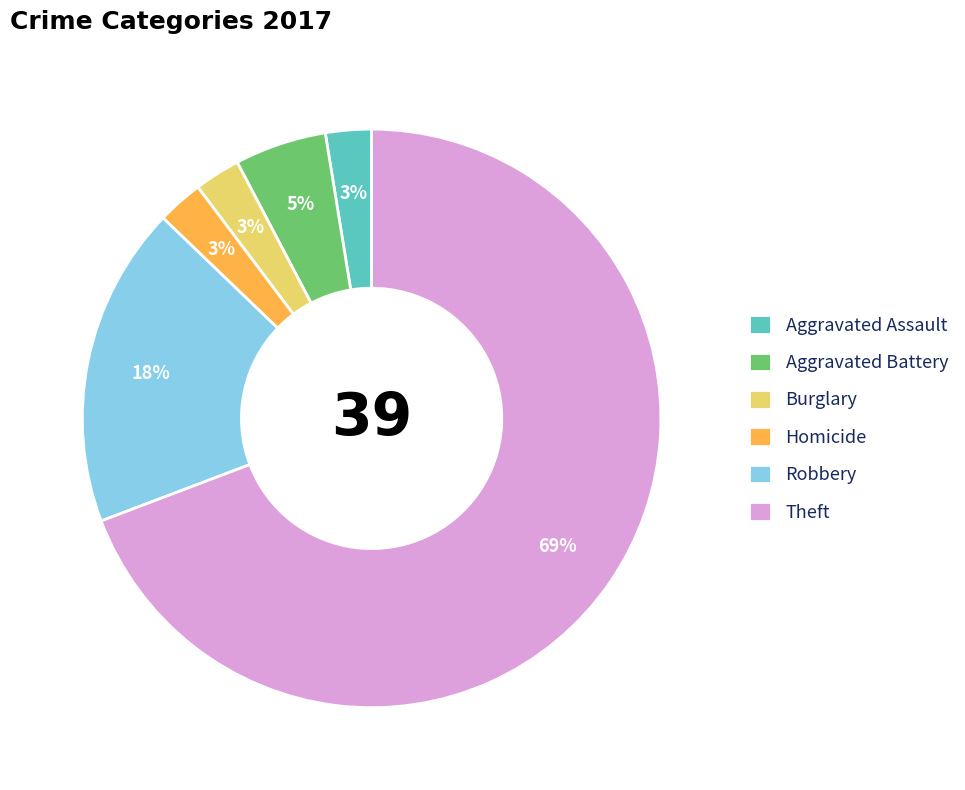

To the nearest percent, what portion does Aggravated Assault represent?

3%